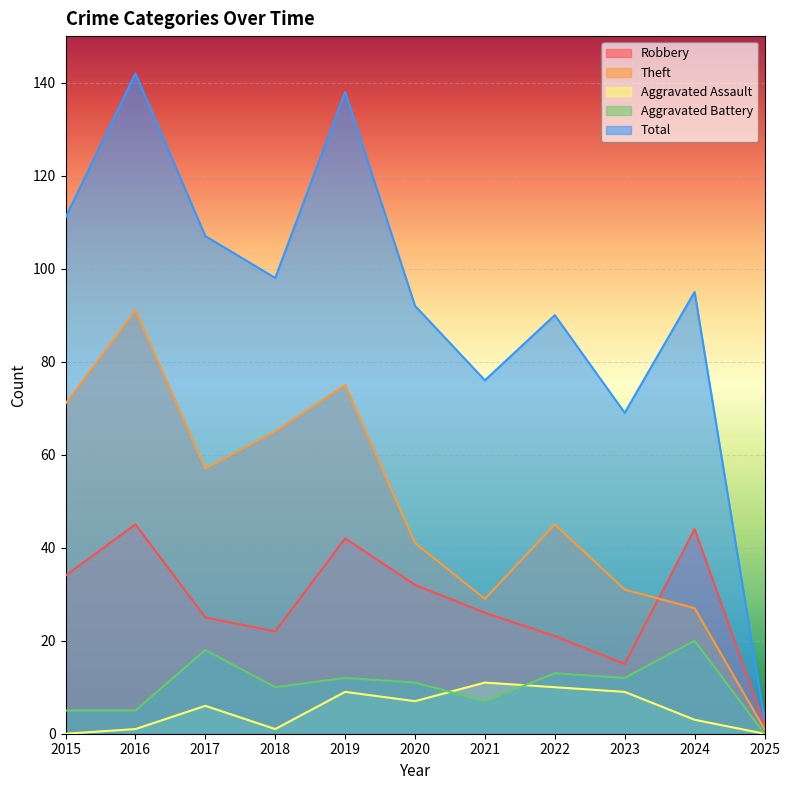

How many data points in Aggravated Assault are less than 6?

5